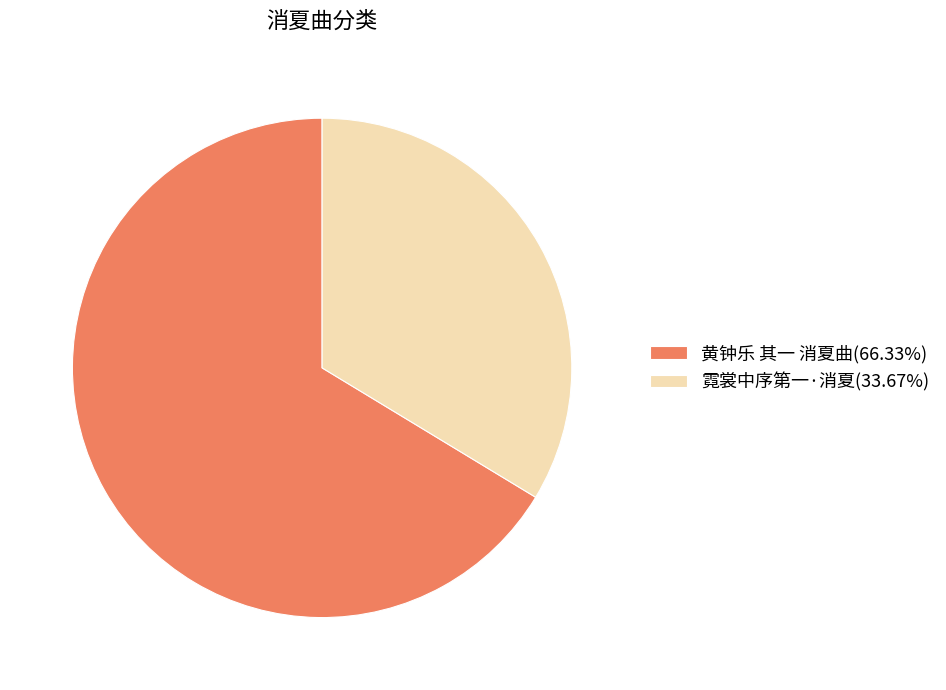

What is the majority slice?

黄钟乐 其一 消夏曲